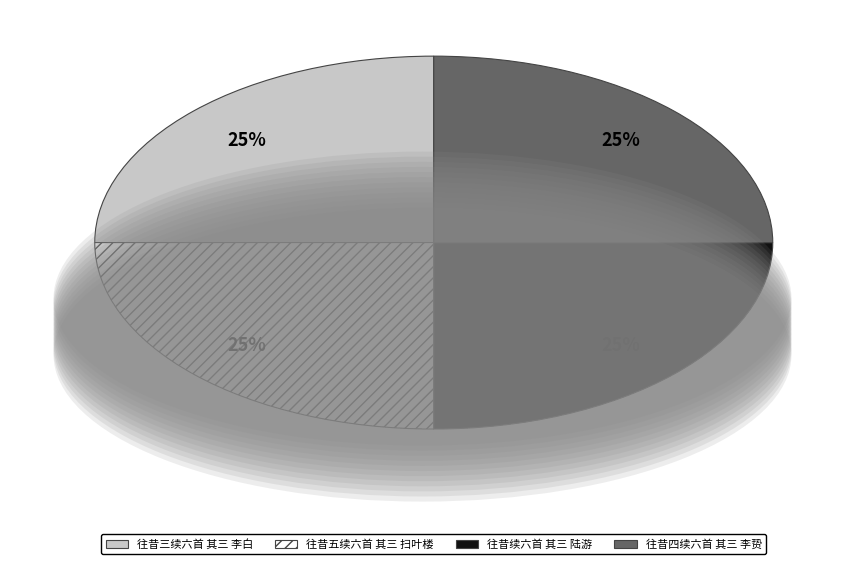

True or false: 往昔四续六首 其三 李贽 accounts for 25% of the total.

True